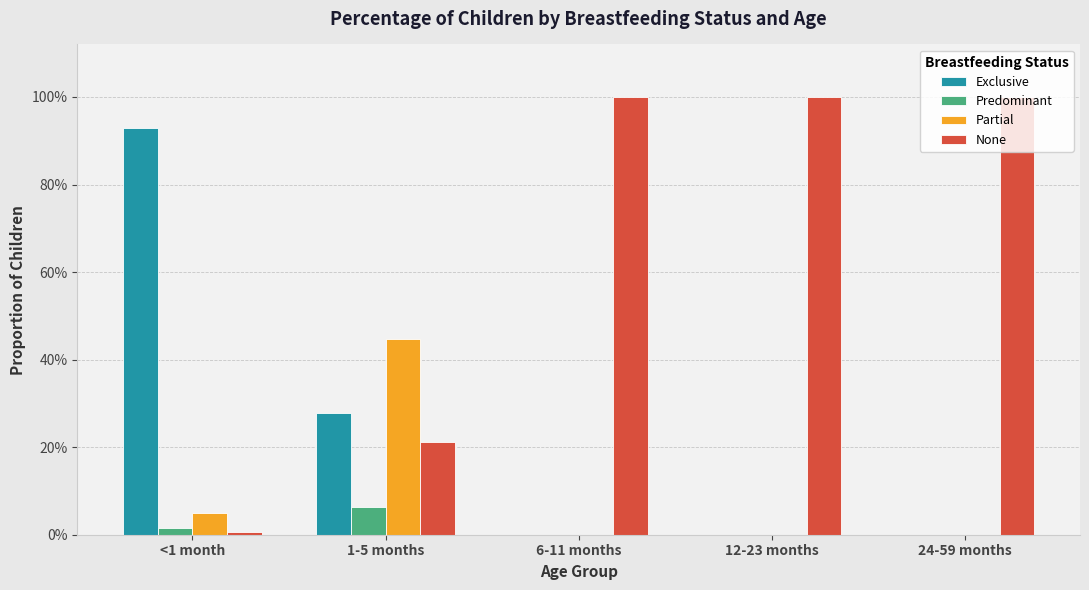

Is it true that None equals 1.6 at 24-59 months?

False